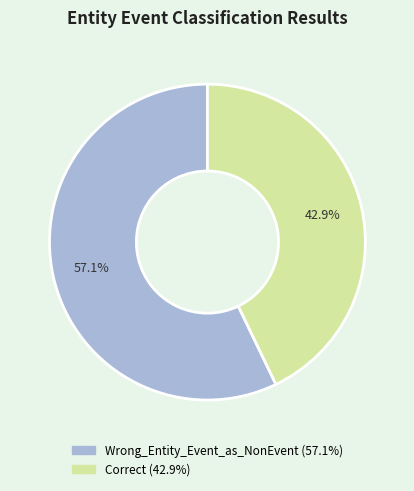

Count the number of slices in the pie.

2